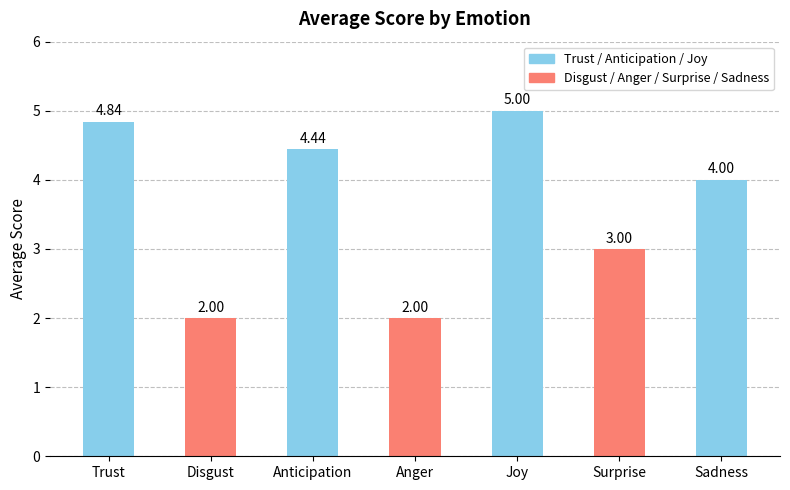

What position from the right is Sadness?

1